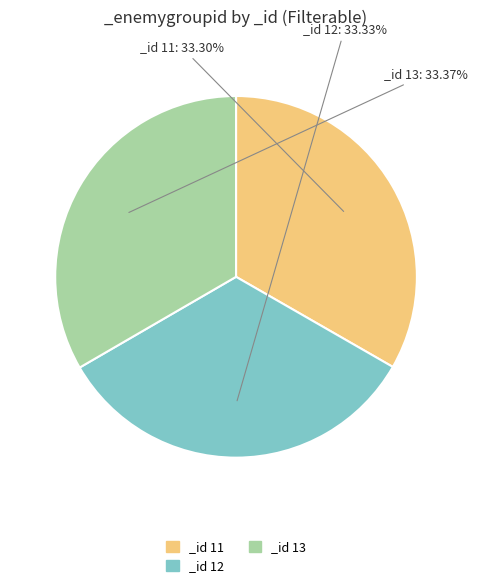

Does _id 12 represent more than half of the total?

No